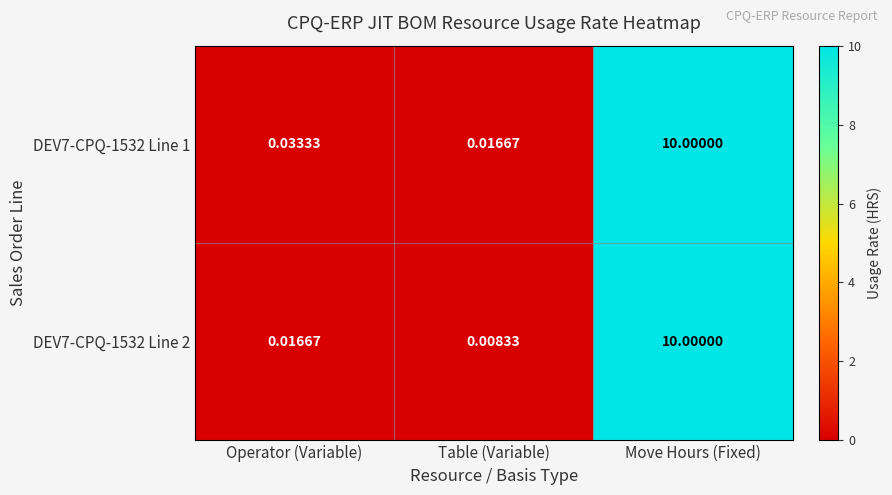

At which category does the chart reach its peak across all series?

Move Hours (Fixed)